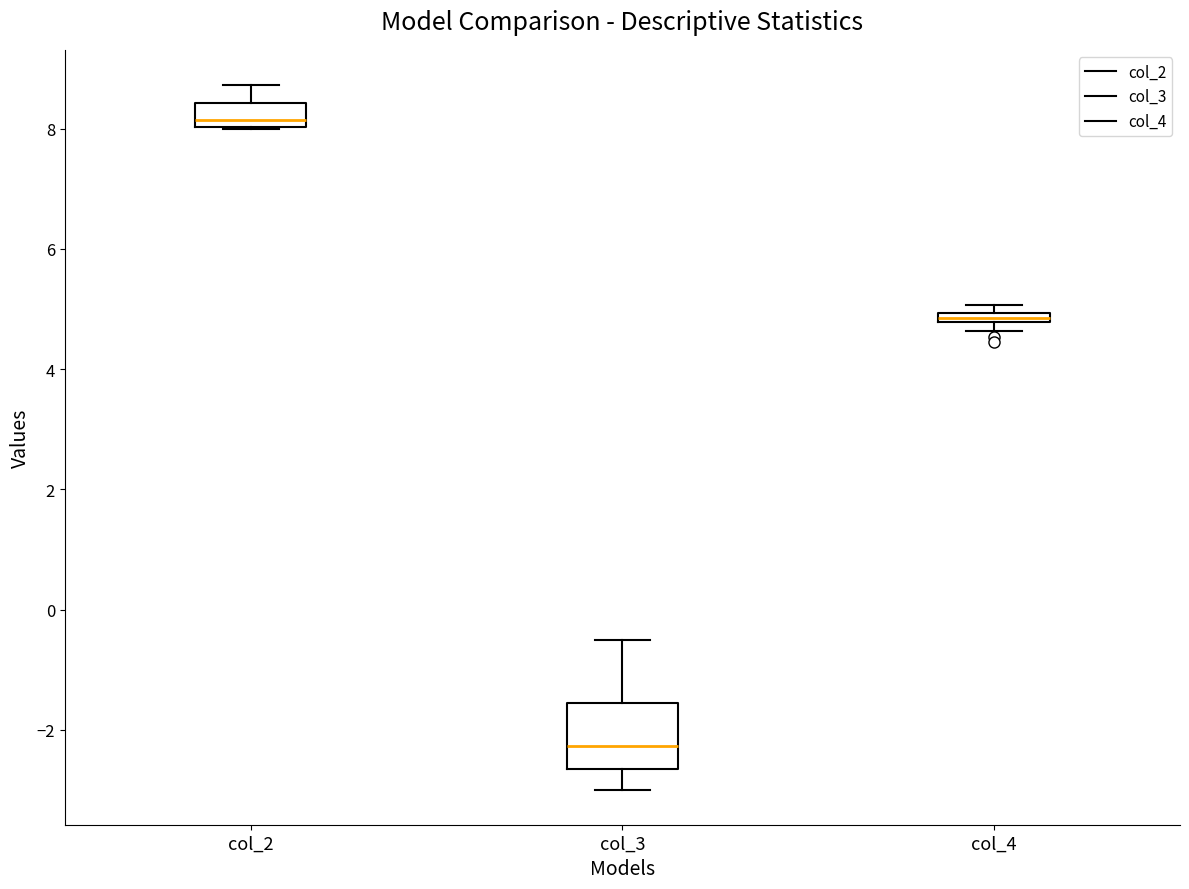

Comparing the boxes themselves (not the whiskers), which one is the tallest?

col_3